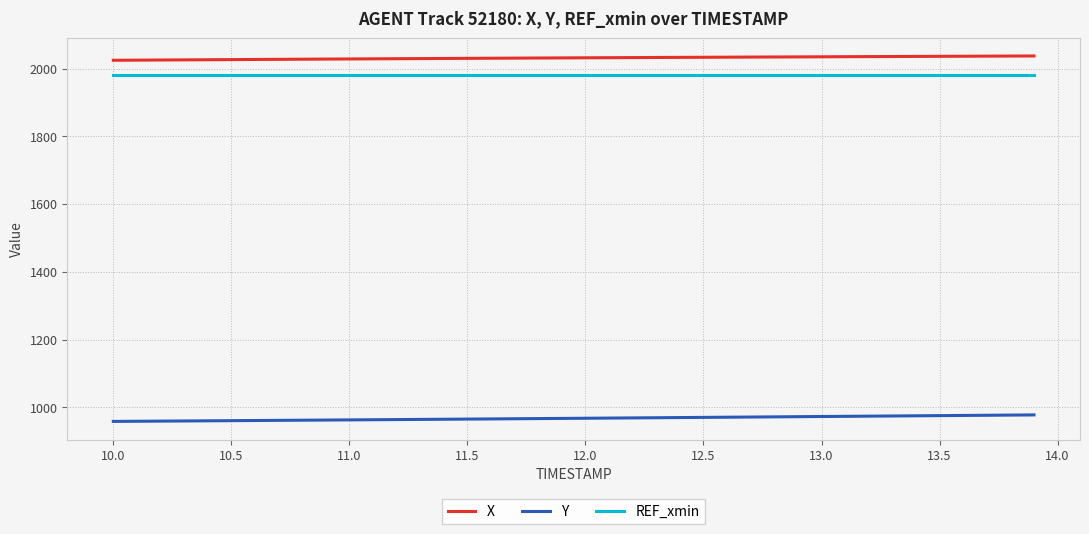

List the series in order of their peak value, lowest first.

Y, REF_xmin, X